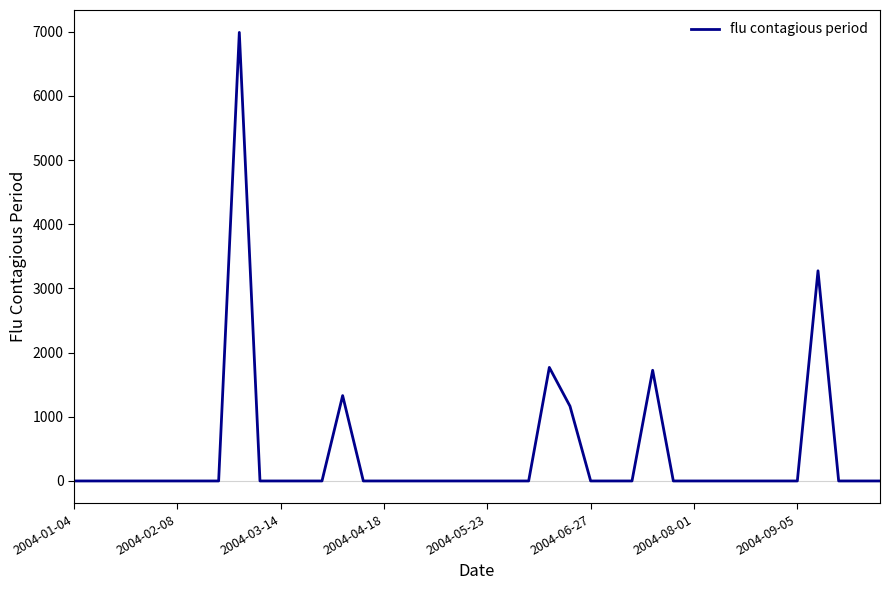

How many lines are shown in the chart?

1